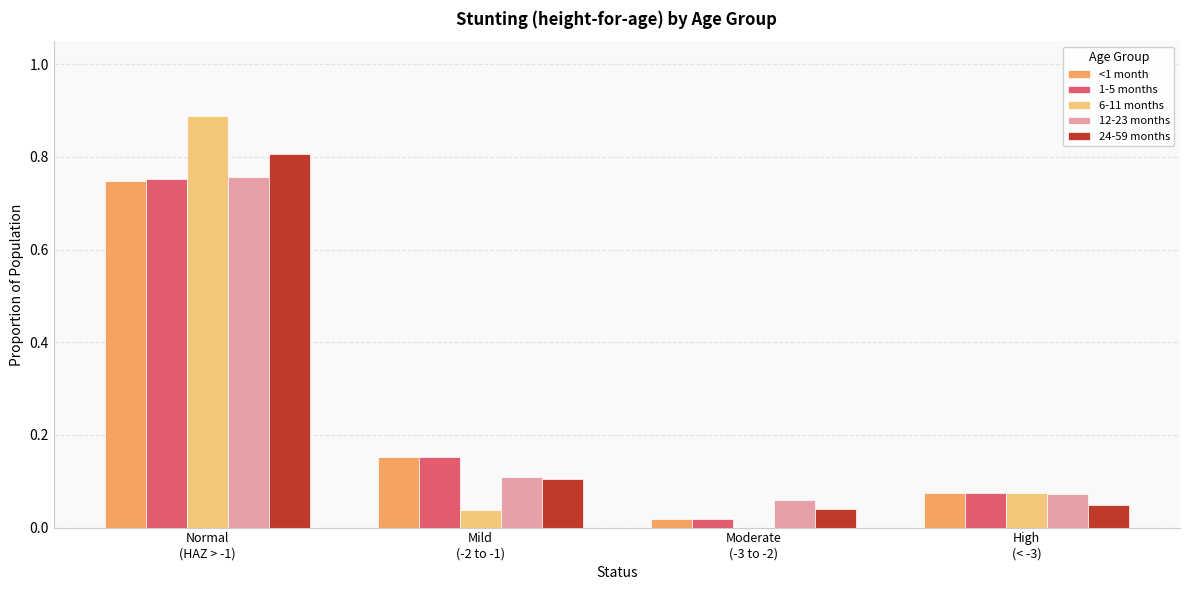

What is the total value across all series at Mild
(-2 to -1)?

0.6